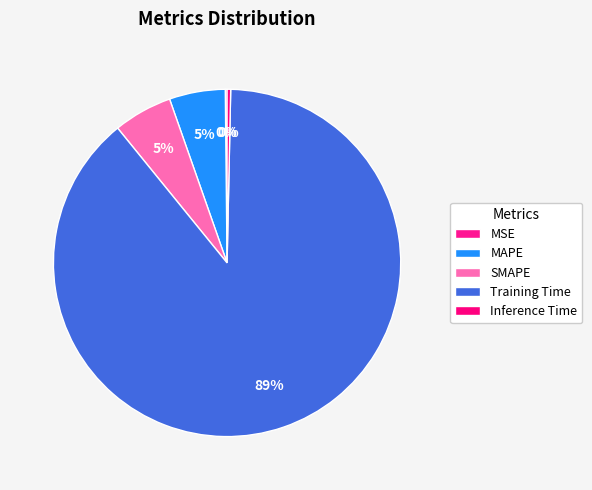

Is Inference Time the majority of the pie?

No